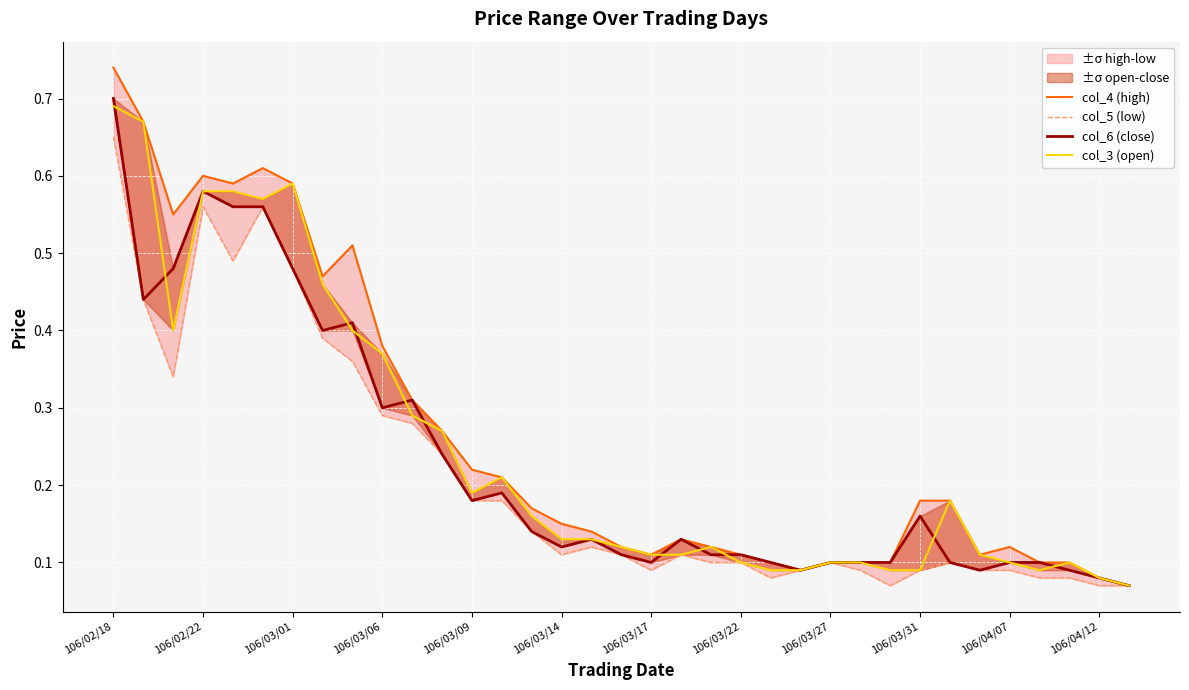

Which category has the highest value in the col_5 (low) series?

106/02/18